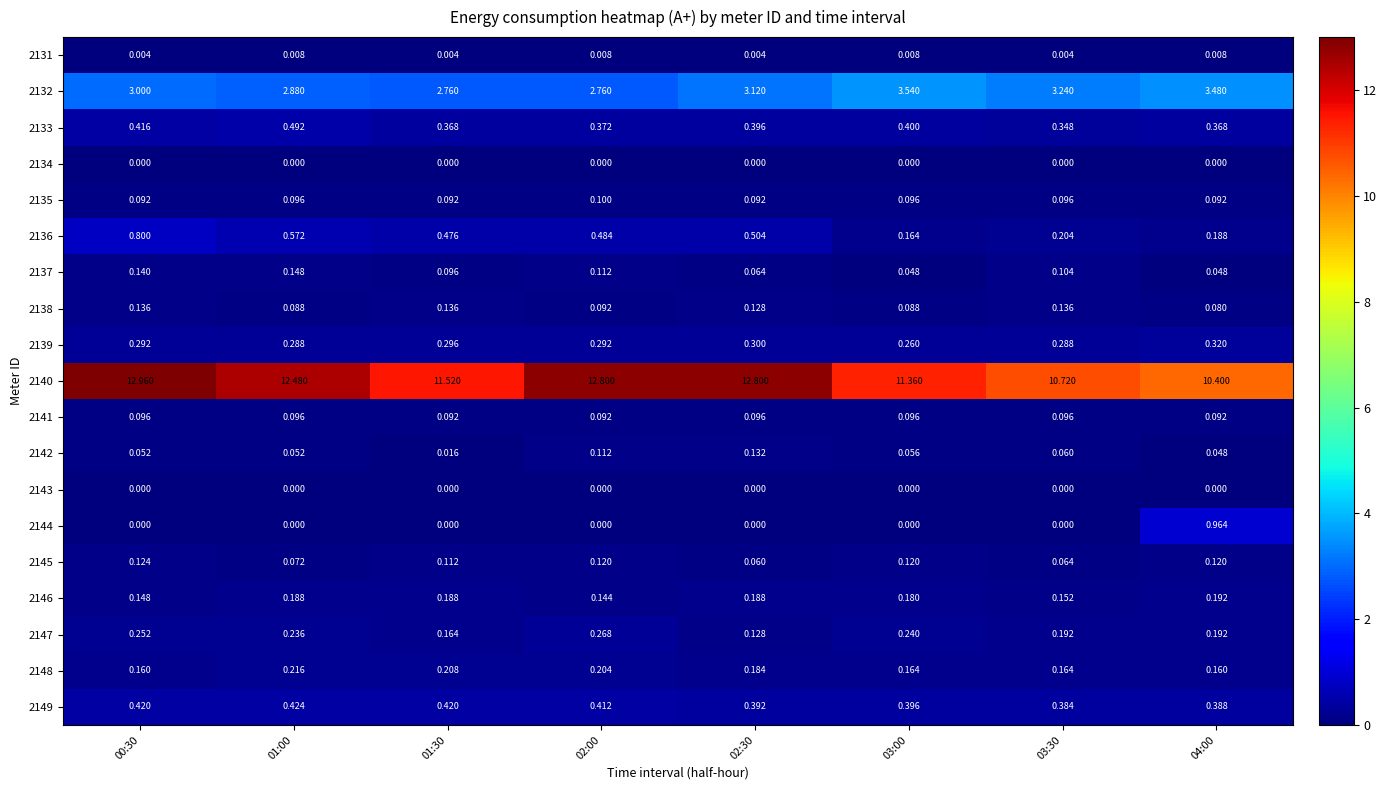

Is the value of 2147 at 04:00 greater than the value of 2133 at 04:00?

No